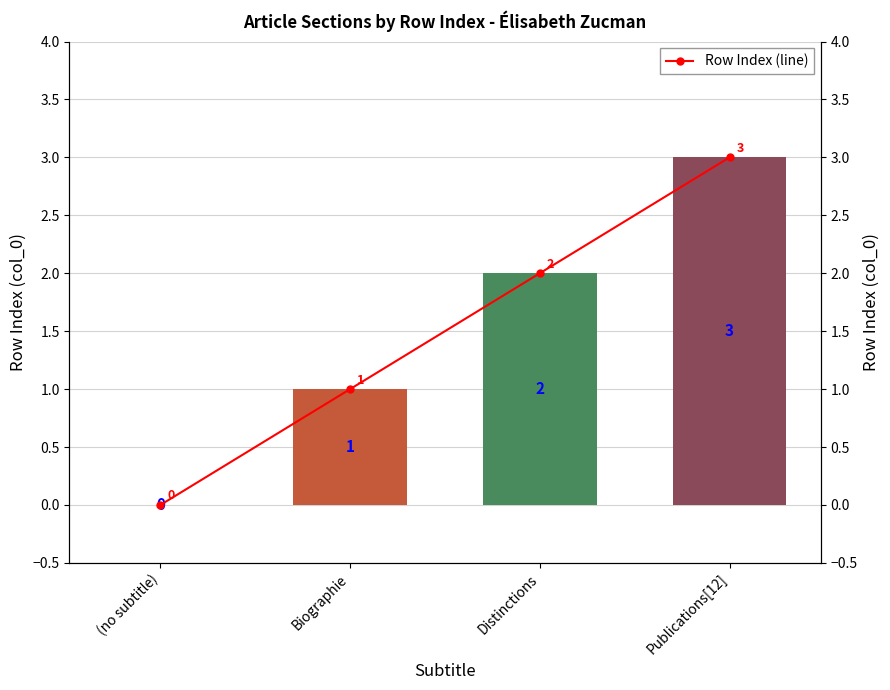

At which label is col_0 closest to 1?

Biographie